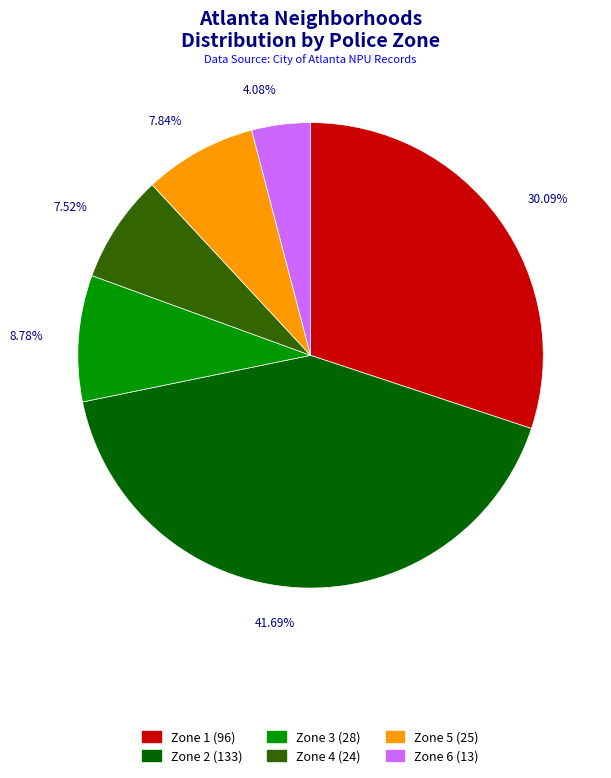

Is it true that Zone 5 is 14% of the pie?

False